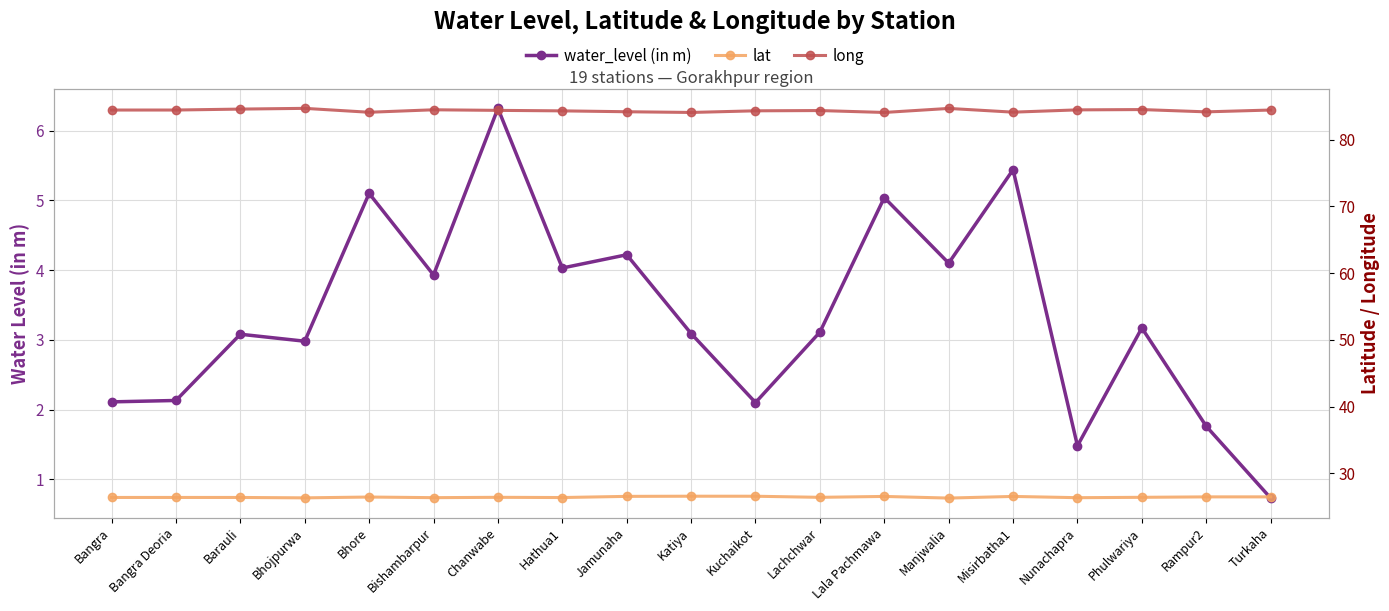

What position from the right is Bhore?

15